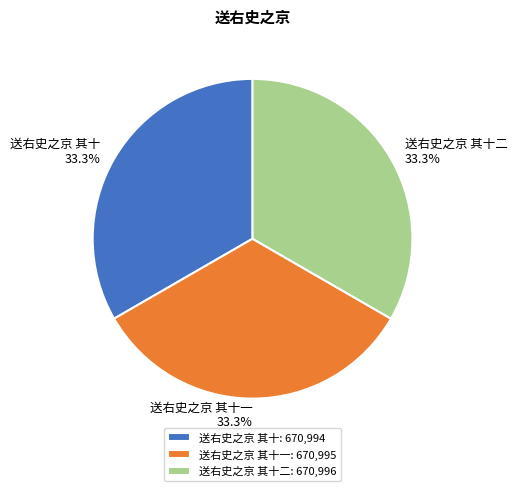

Is the sum of 送右史之京 其十二 and 送右史之京 其十 greater than half?

Yes